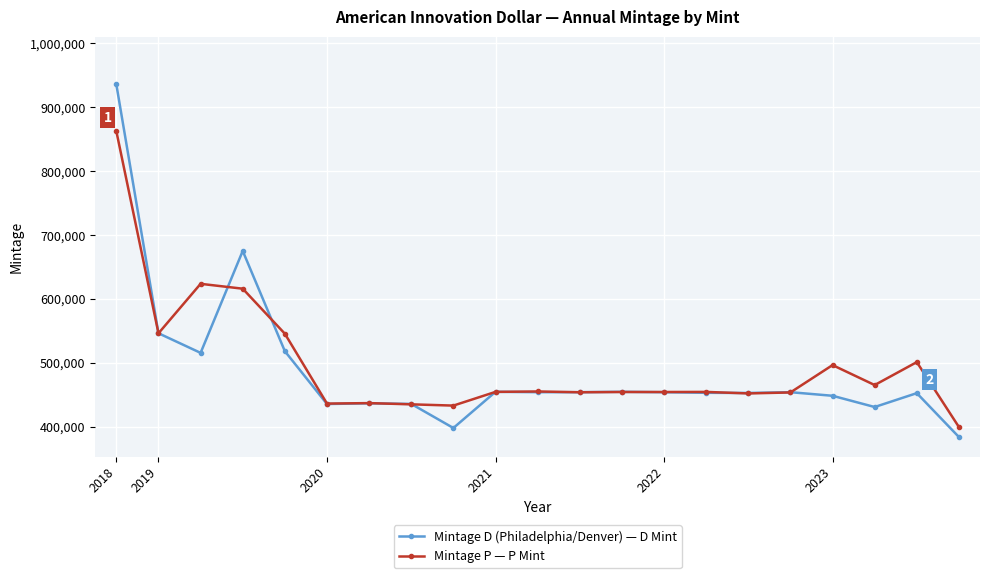

What are all the series names shown in the legend?

Mintage D (Philadelphia/Denver) — D Mint, Mintage P — P Mint